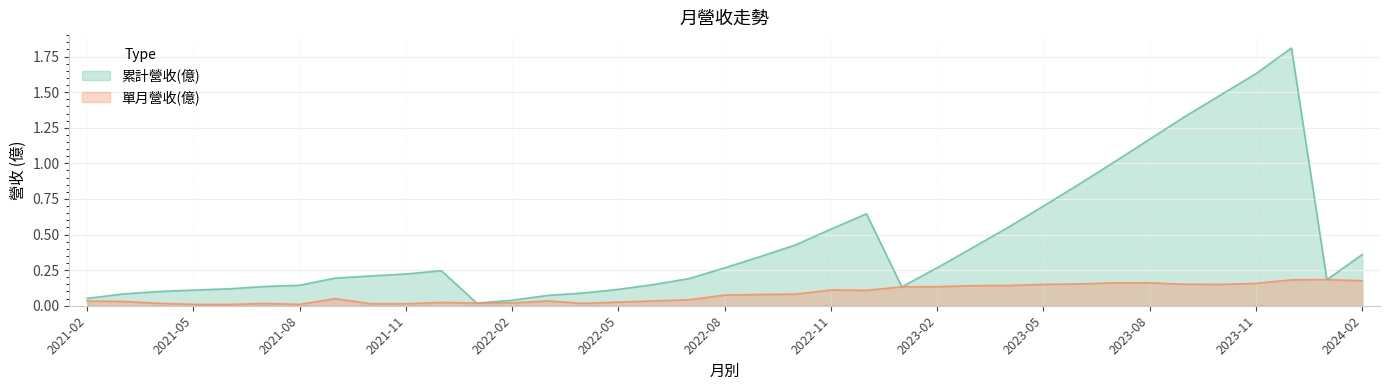

What is the total value across all series at 2022-12?

0.8